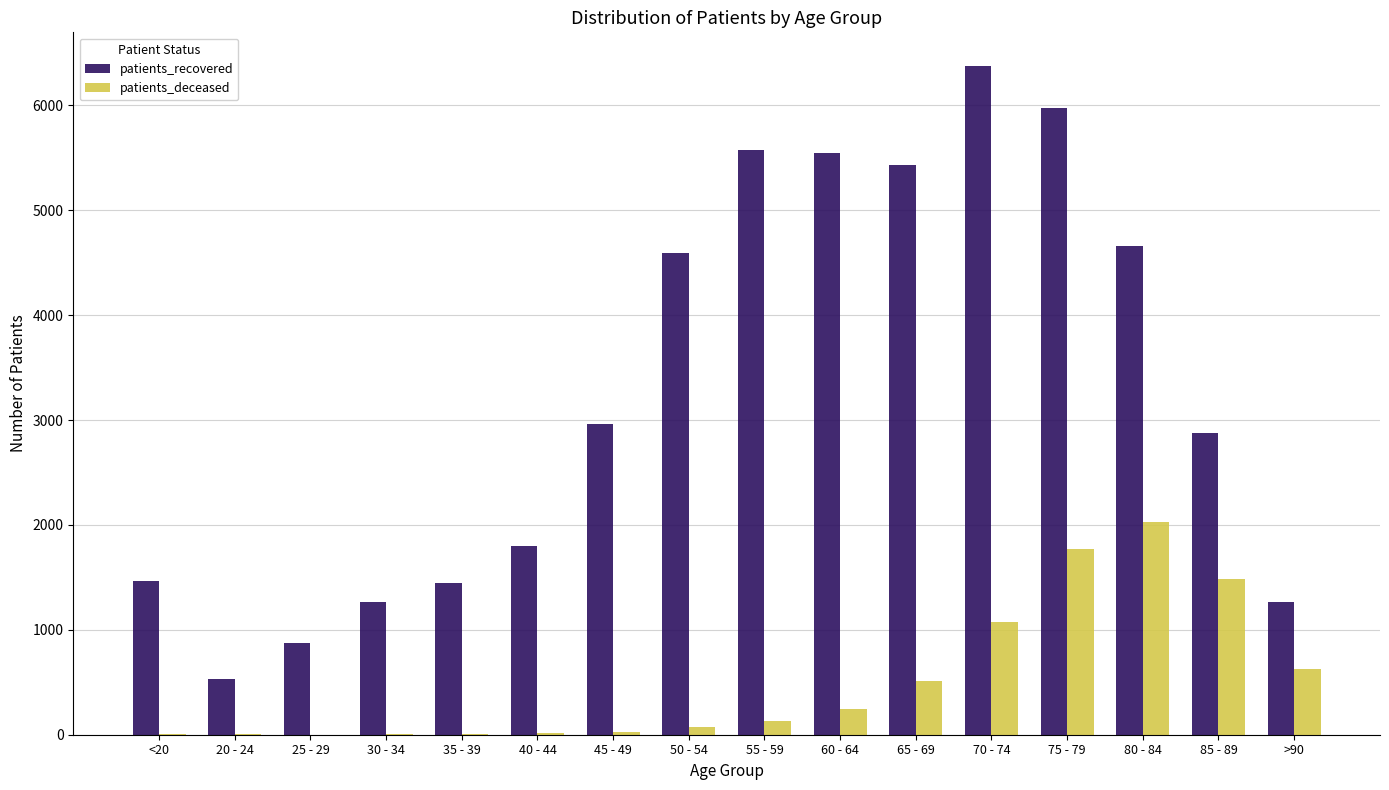

Is it true that patients_recovered equals 4655 at 80 - 84?

True